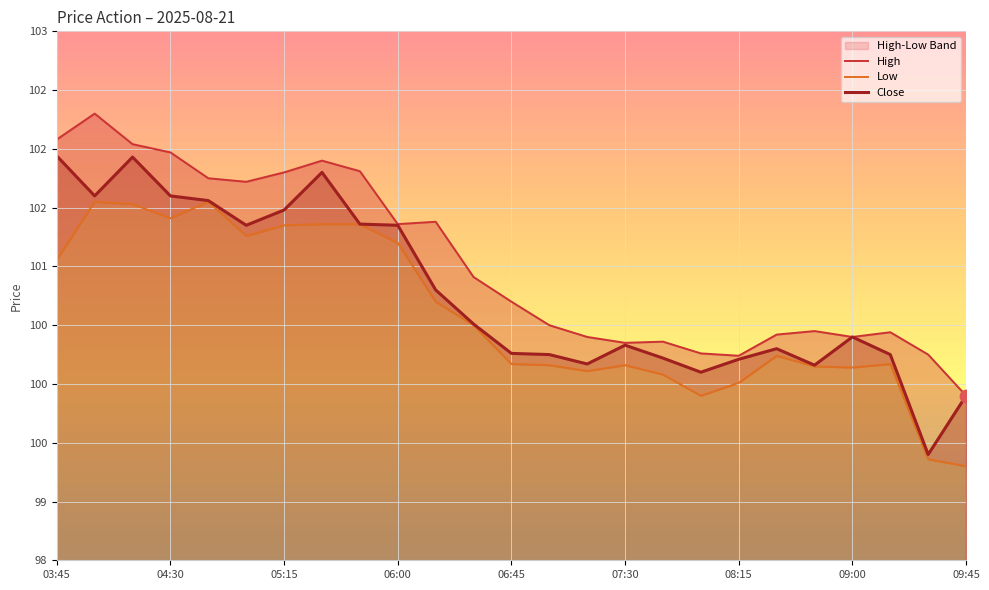

Which series reaches the minimum Y coordinate?

Low